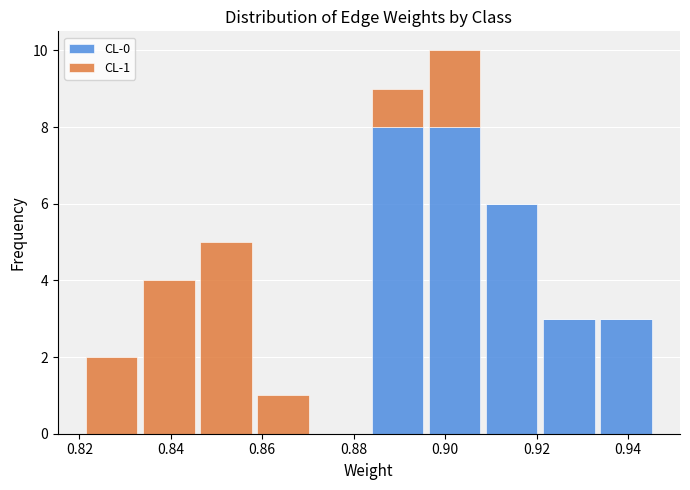

Which range on the x-axis has the tallest stacked bar (by total height)?

0.896 to 0.908